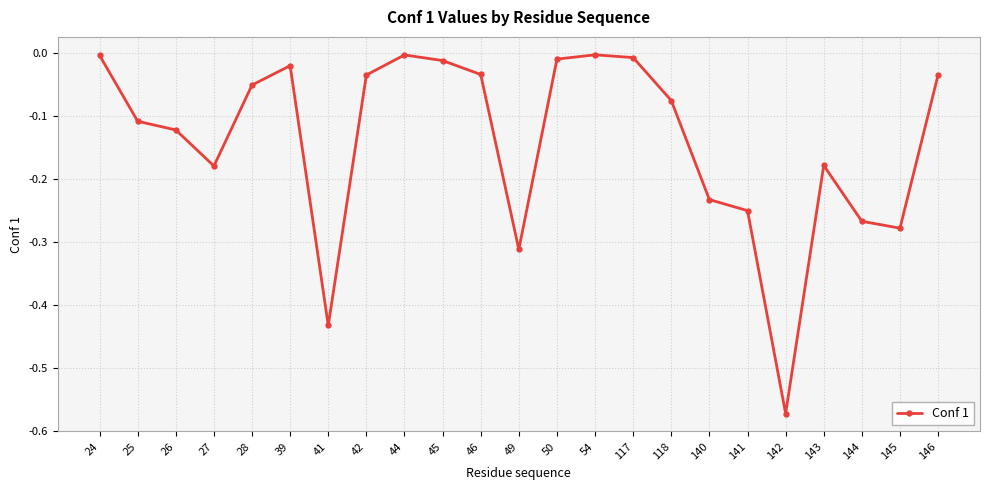

Where is the first local minimum?

27